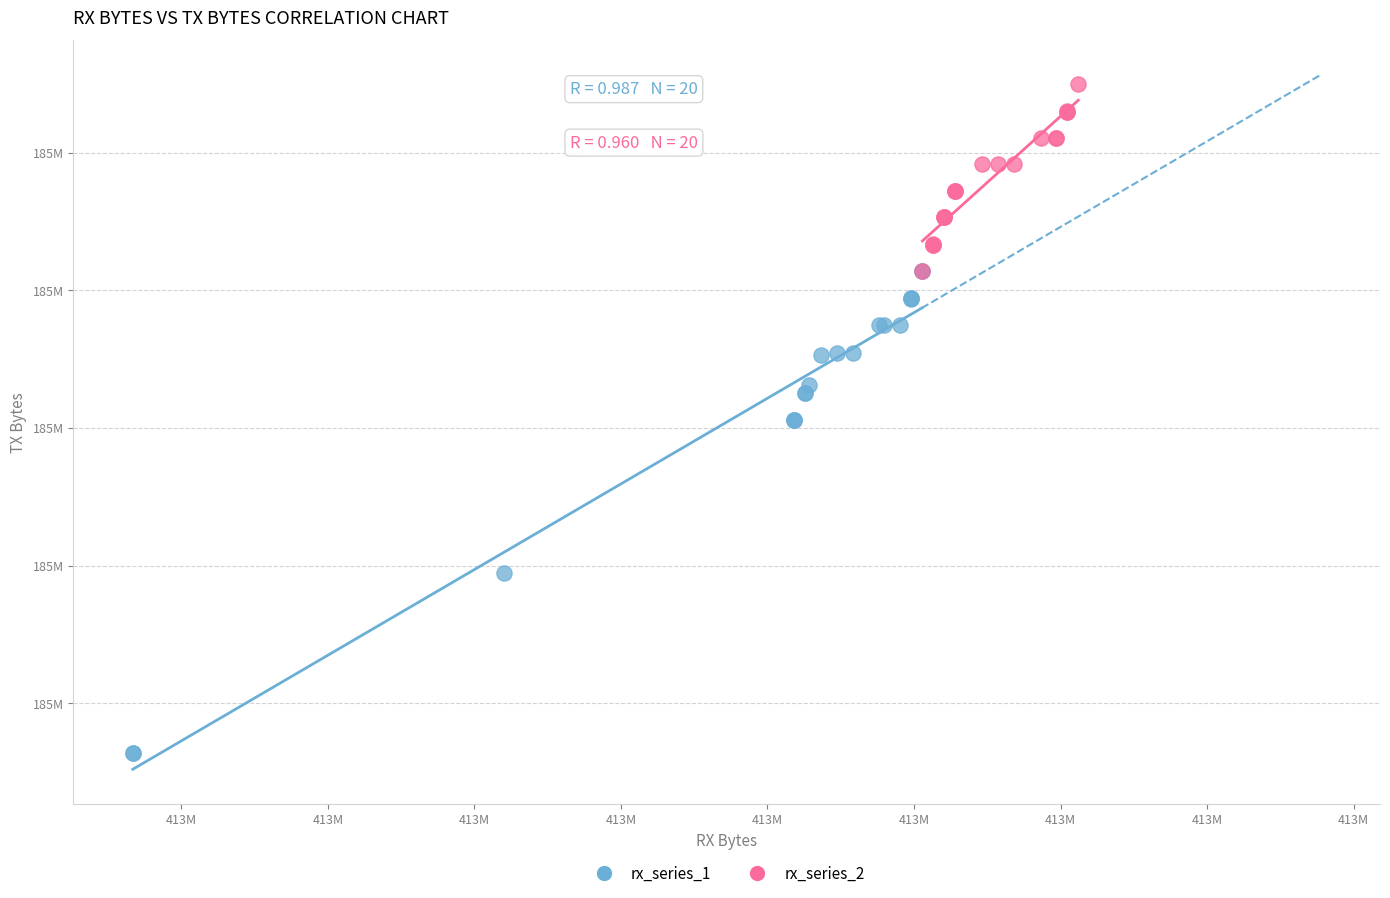

What are all the series names shown in the legend?

rx_series_1, rx_series_2